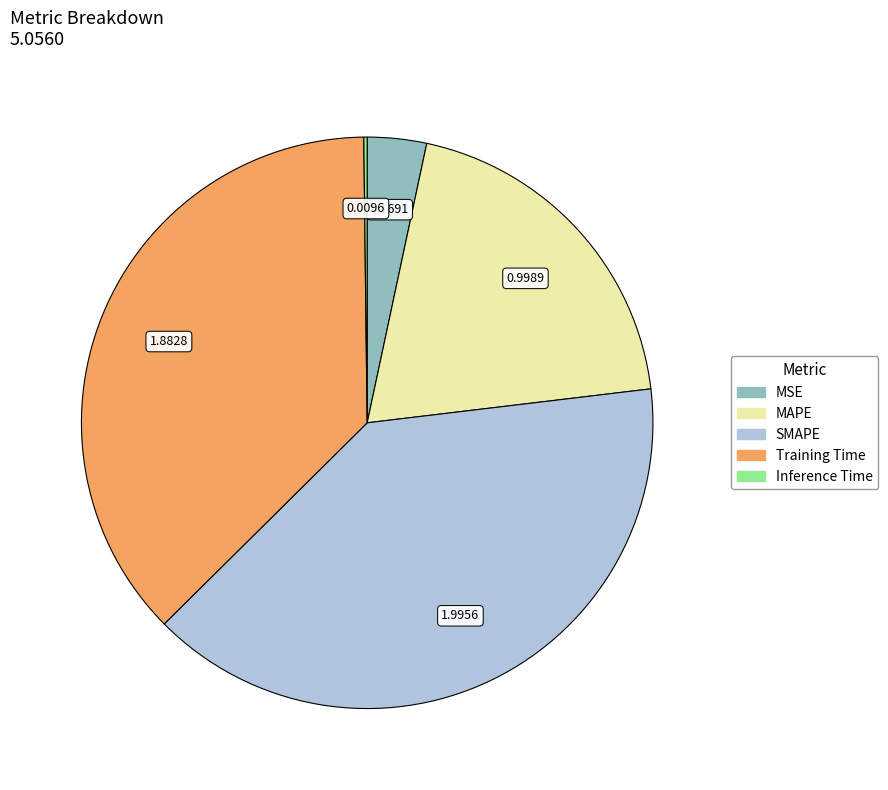

Which category has the biggest portion of the pie?

SMAPE